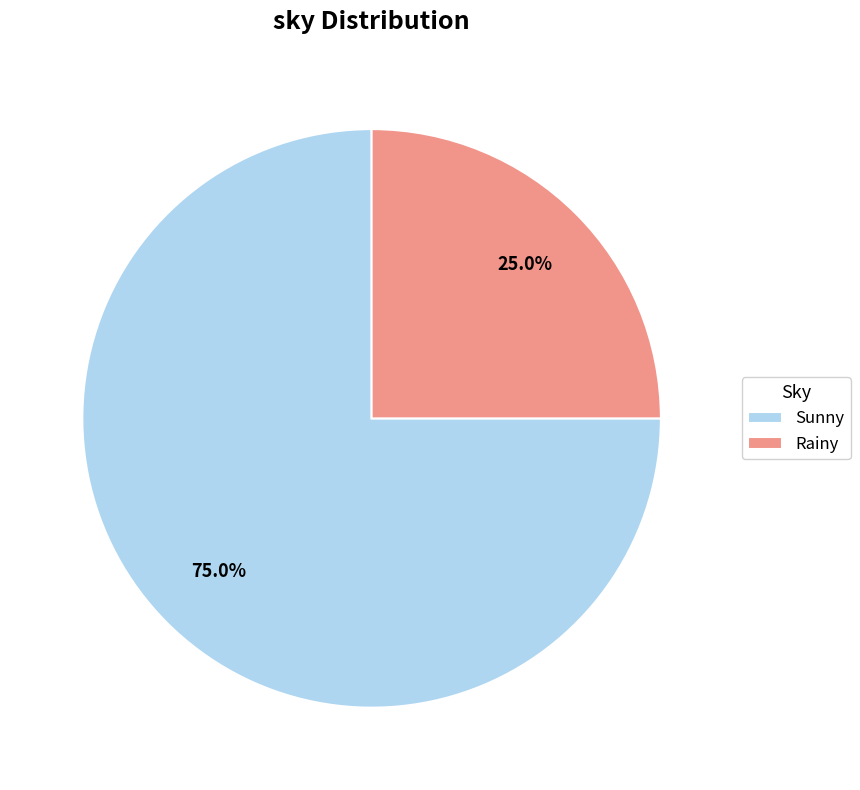

What is the ratio of the value at Rainy to the value at Sunny?

0.3